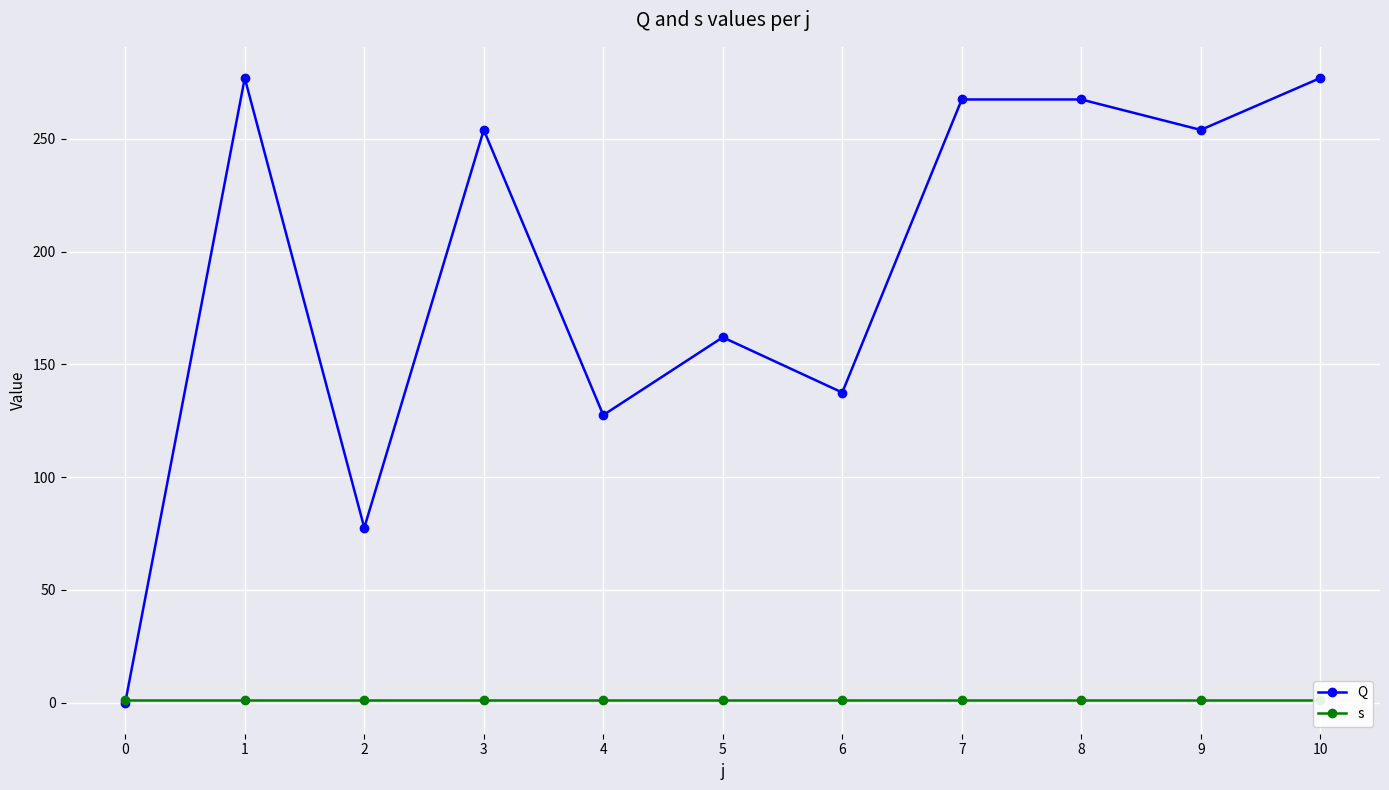

Reading left to right, extract all data points from this chart.

Q: 0=0.0	1=277.0	2=77.5	3=254.0	4=127.5	5=162.0	6=137.5	7=267.5	8=267.5	9=254.0	10=277.0
s: 0=1.0	1=1.0	2=1.0	3=1.0	4=1.0	5=1.0	6=1.0	7=1.0	8=1.0	9=1.0	10=1.0